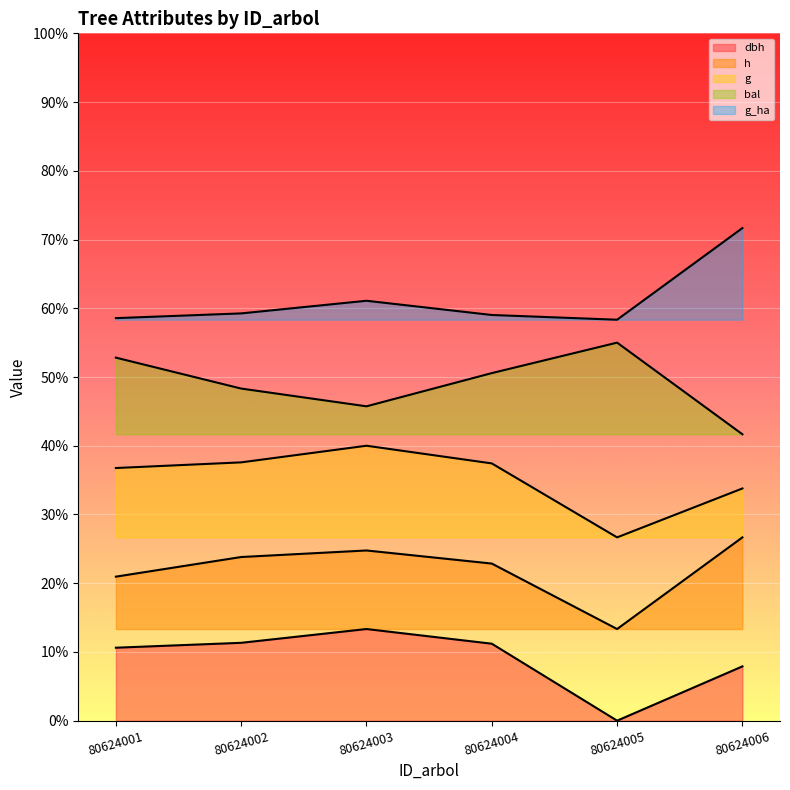

What is the total value across all series at 80624005?

920.0